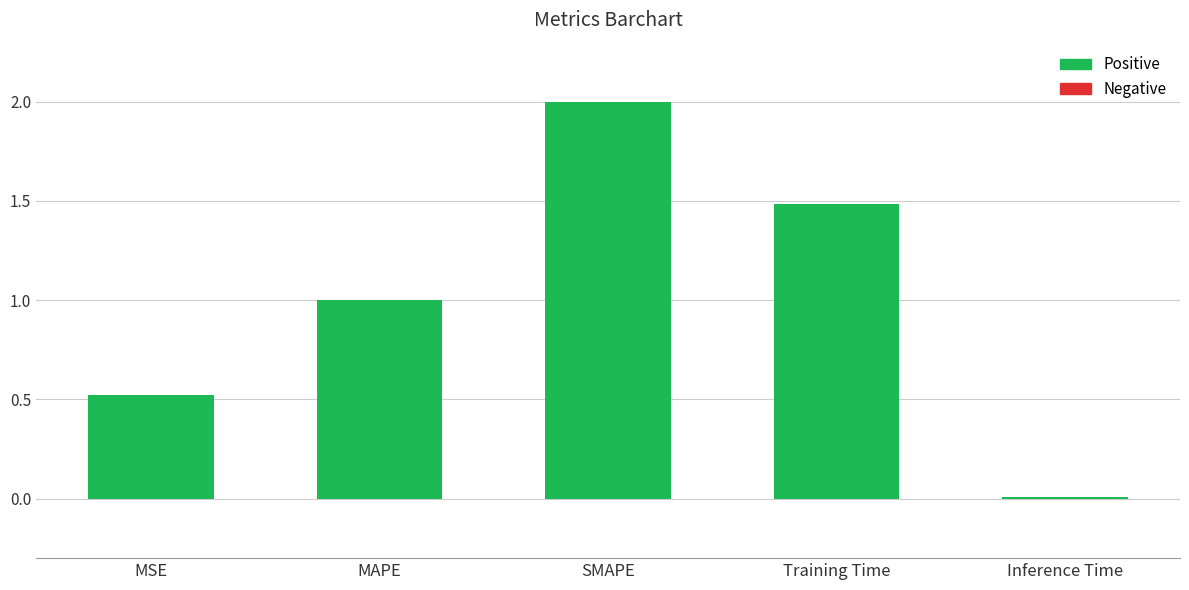

List the labels in order of value, largest first.

SMAPE, Training Time, MAPE, MSE, Inference Time